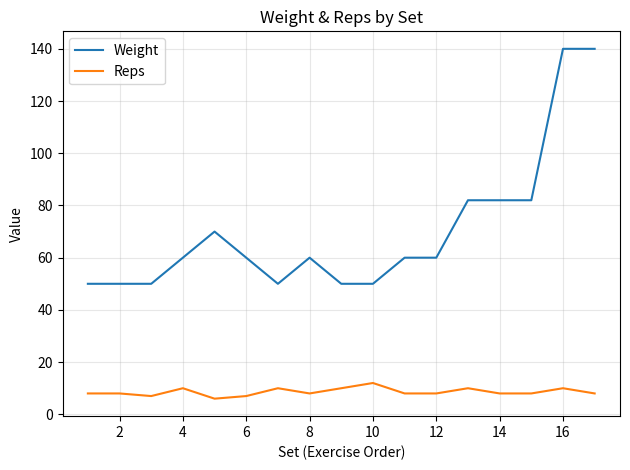

List the series in order of their overall mean, lowest first.

Reps, Weight